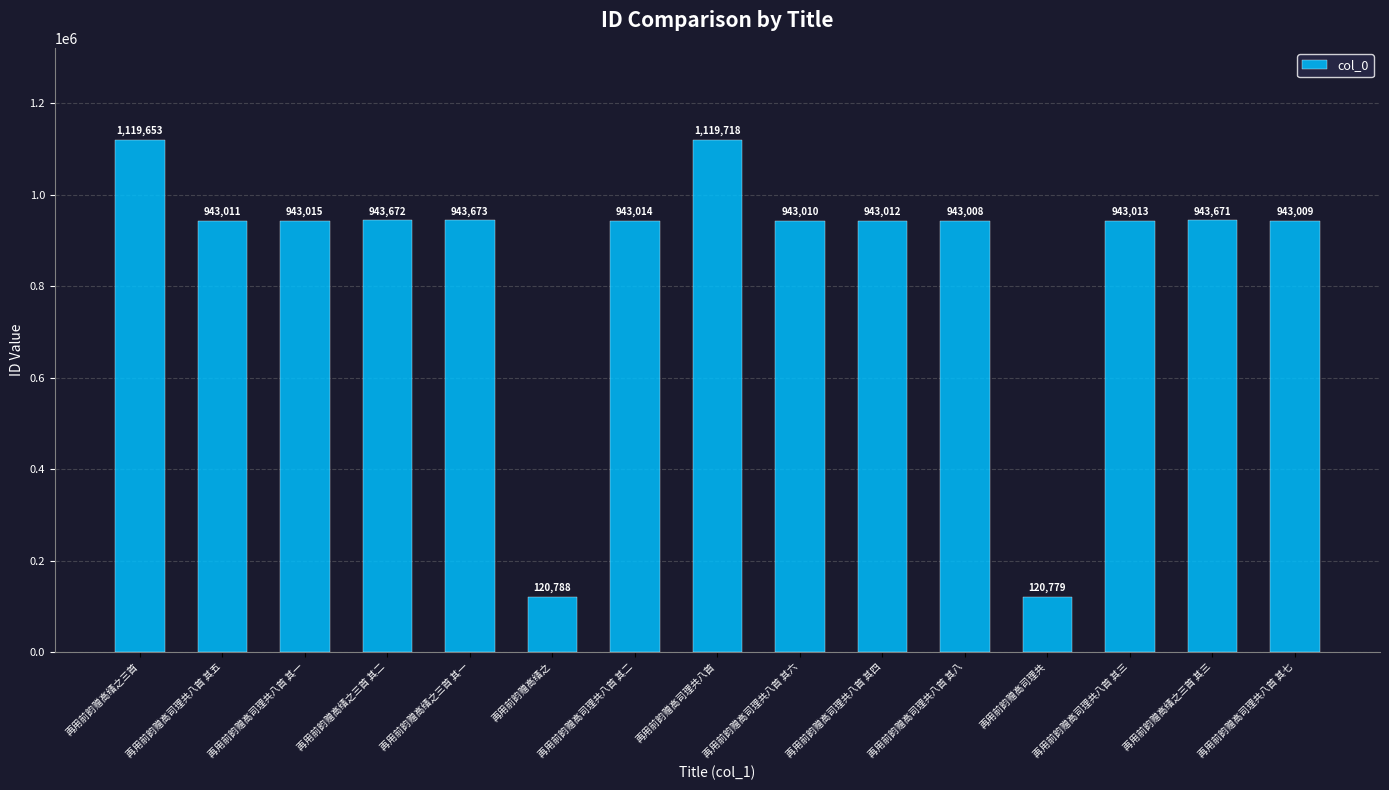

What is the difference between the second highest and second lowest values?

998865